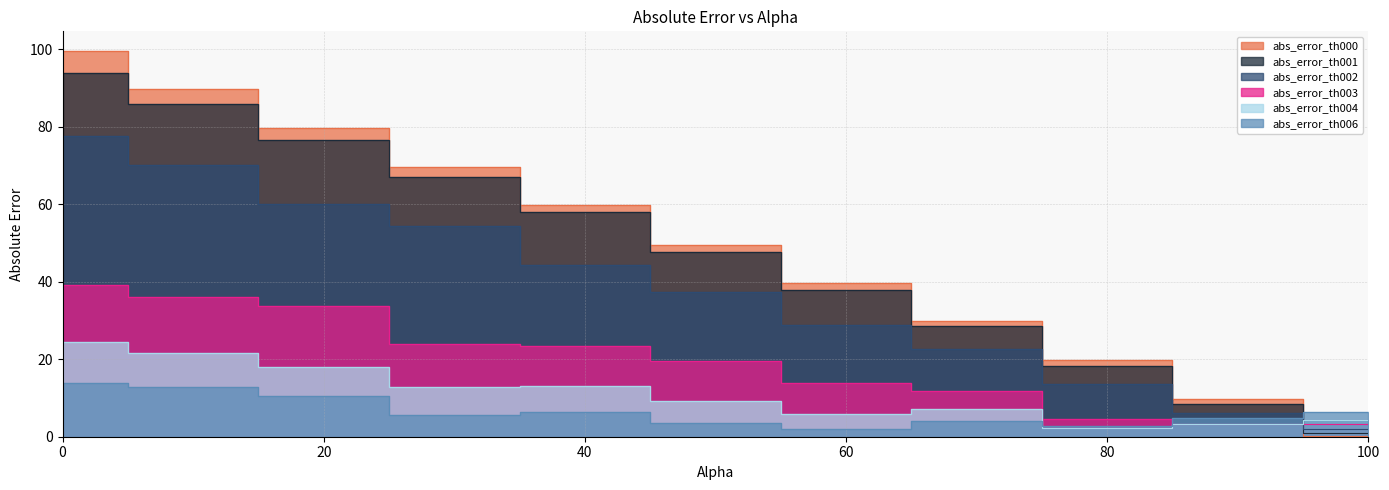

Reading right to left, transcribe all the data shown in this chart.

abs_error_th000: 0.2	9.8	19.7	29.8	39.8	49.6	59.7	69.8	79.7	89.8	99.7
abs_error_th001: 0.9	8.6	18.3	28.5	37.9	47.6	58.0	67.0	76.8	85.9	93.9
abs_error_th002: 1.9	6.1	13.5	22.6	28.9	37.3	44.5	54.5	60.1	70.2	77.7
abs_error_th003: 3.4	3.4	4.7	11.7	13.8	19.5	23.4	24.1	33.8	36.1	39.2
abs_error_th004: 4.3	3.2	2.2	7.0	5.7	9.1	13.1	12.8	17.9	21.7	24.4
abs_error_th006: 6.3	4.9	2.8	4.2	2.0	3.4	6.5	5.5	10.6	13.0	14.0